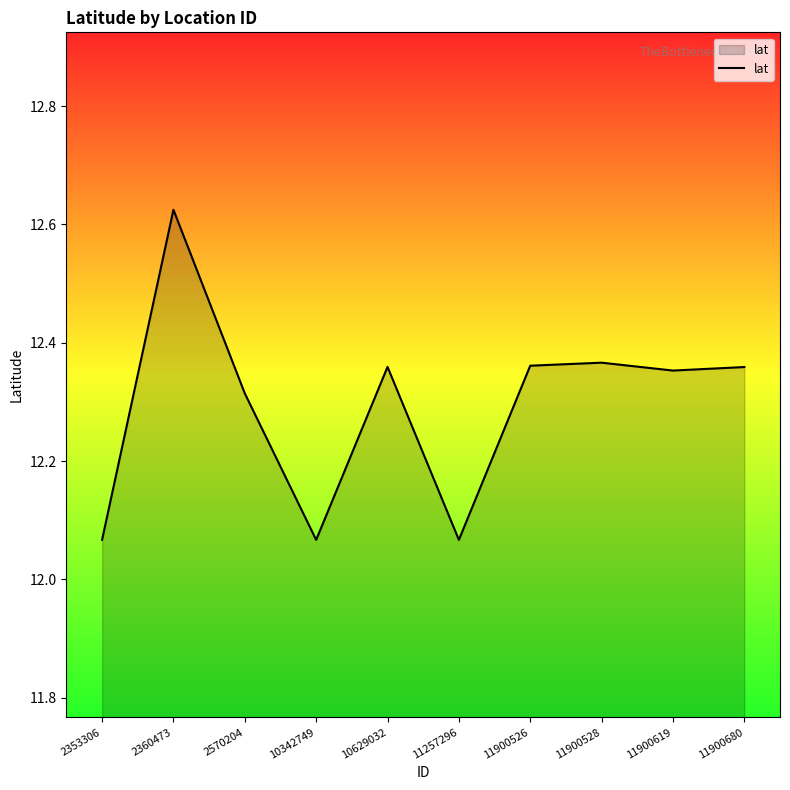

Which category has the highest value across all series?

2360473